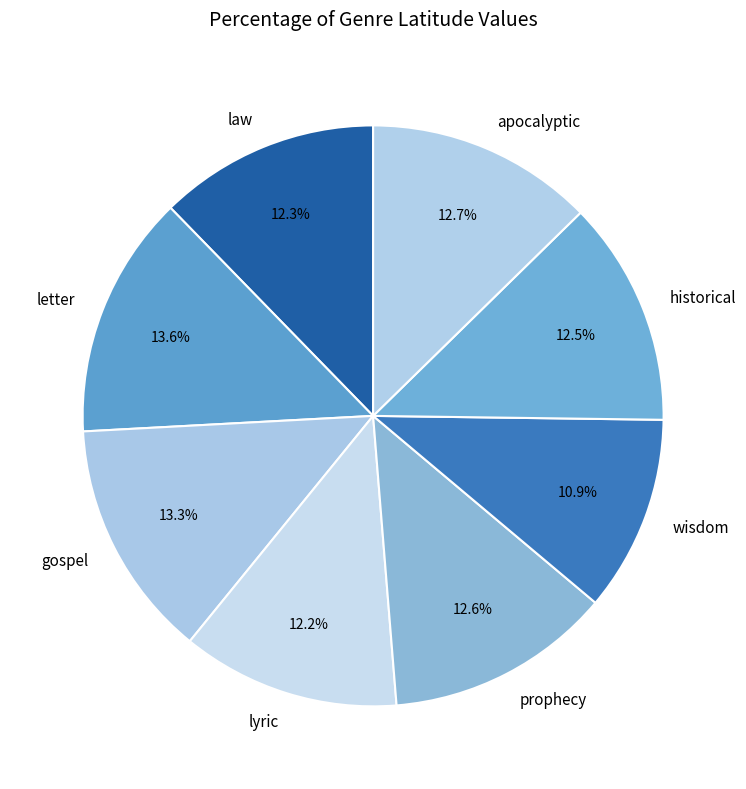

How many segments does this pie chart have?

8